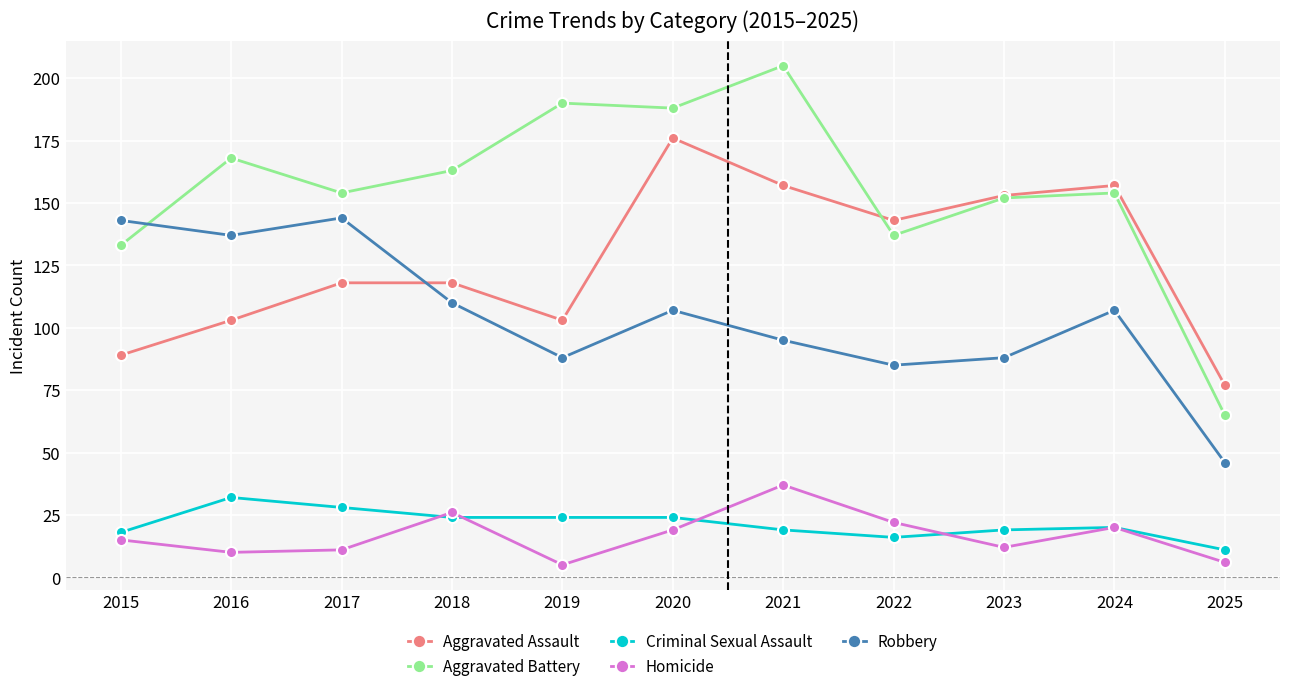

True or false: Aggravated Battery and Aggravated Assault intersect in this chart.

True